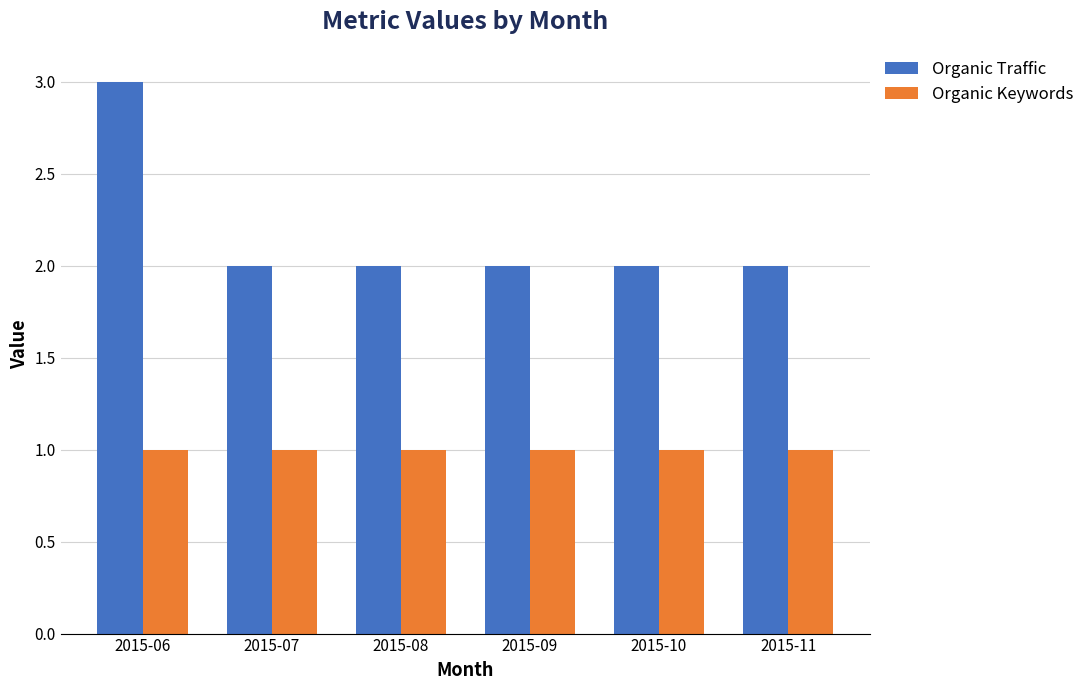

At which category is the sum across all series the highest?

2015-06